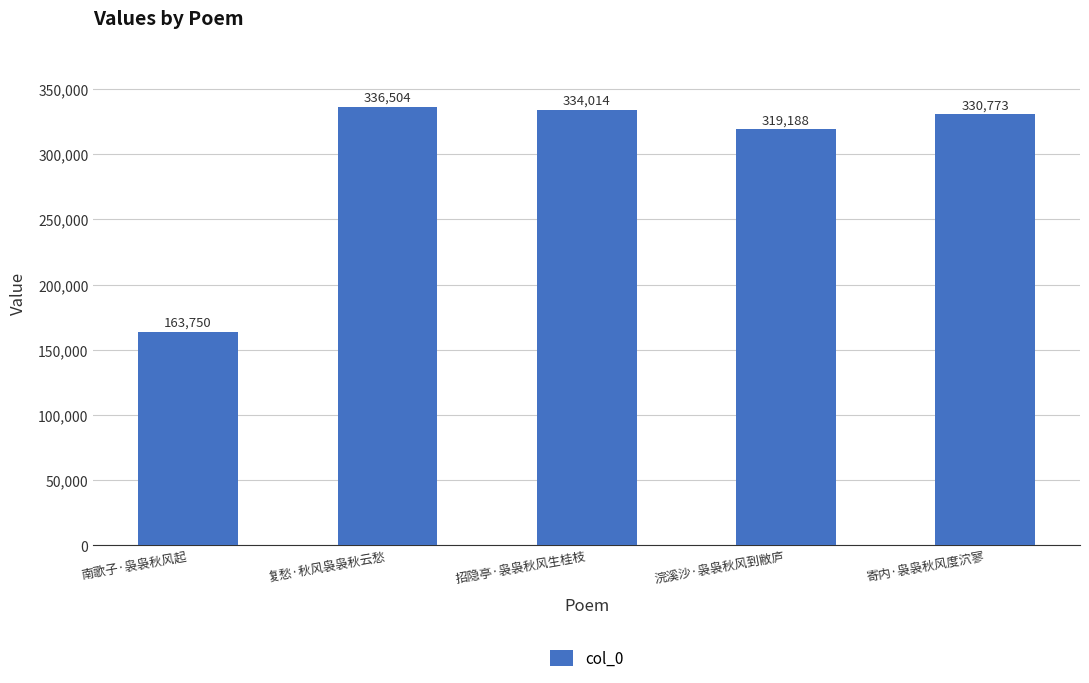

What is the maximum value shown in the chart?

336504